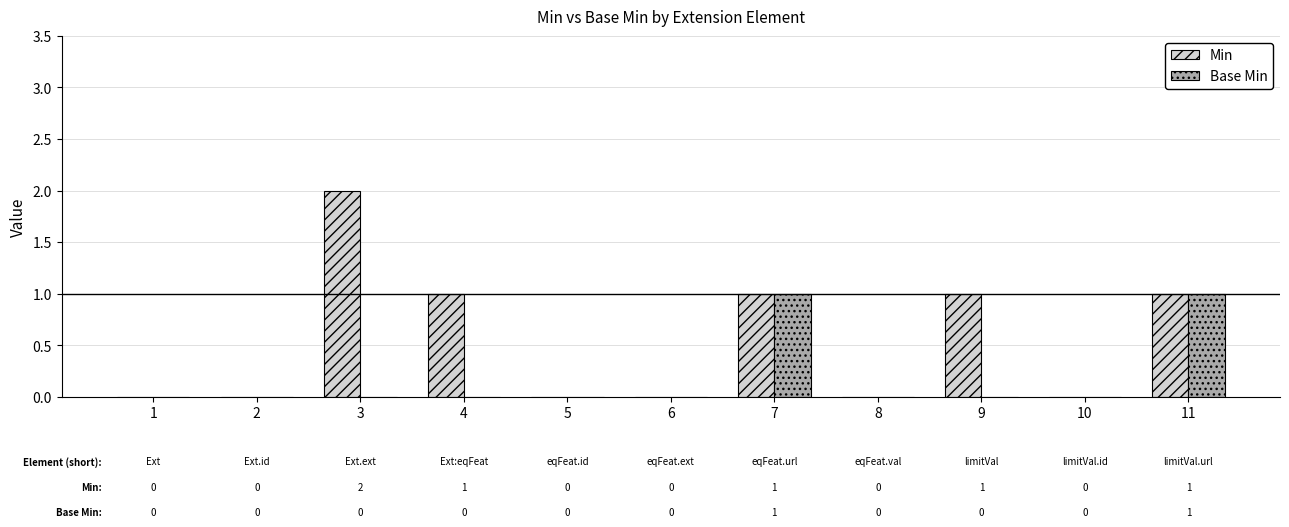

Reading left to right, transcribe all the data shown in this chart.

Min: 1=0	2=0	3=2	4=1	5=0	6=0	7=1	8=0	9=1	10=0	11=1
Base Min: 1=0	2=0	3=0	4=0	5=0	6=0	7=1	8=0	9=0	10=0	11=1